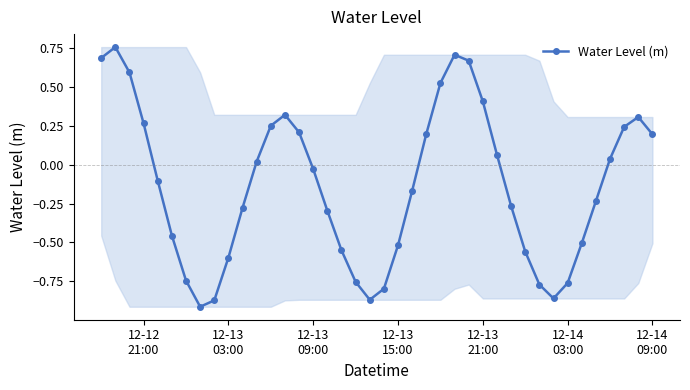

How many positive values are there?

18